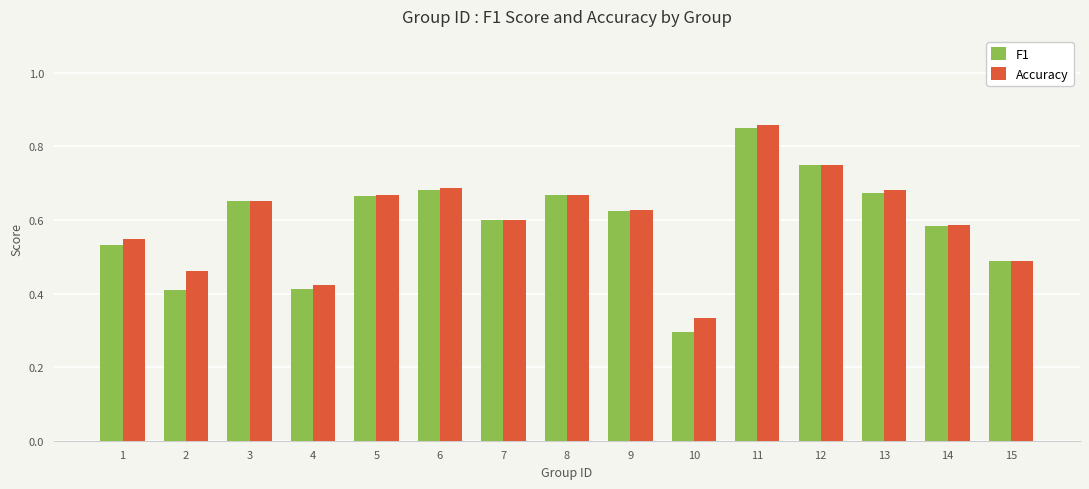

At which category is the sum across all series the highest?

11